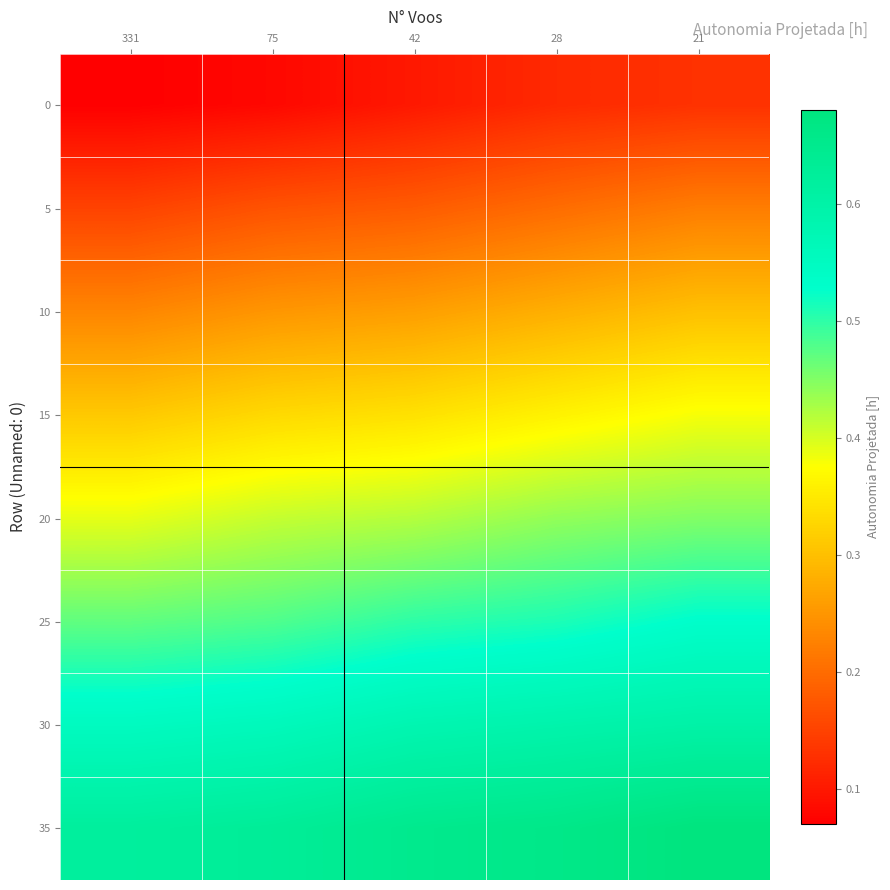

Count the number of data series in this chart.

8